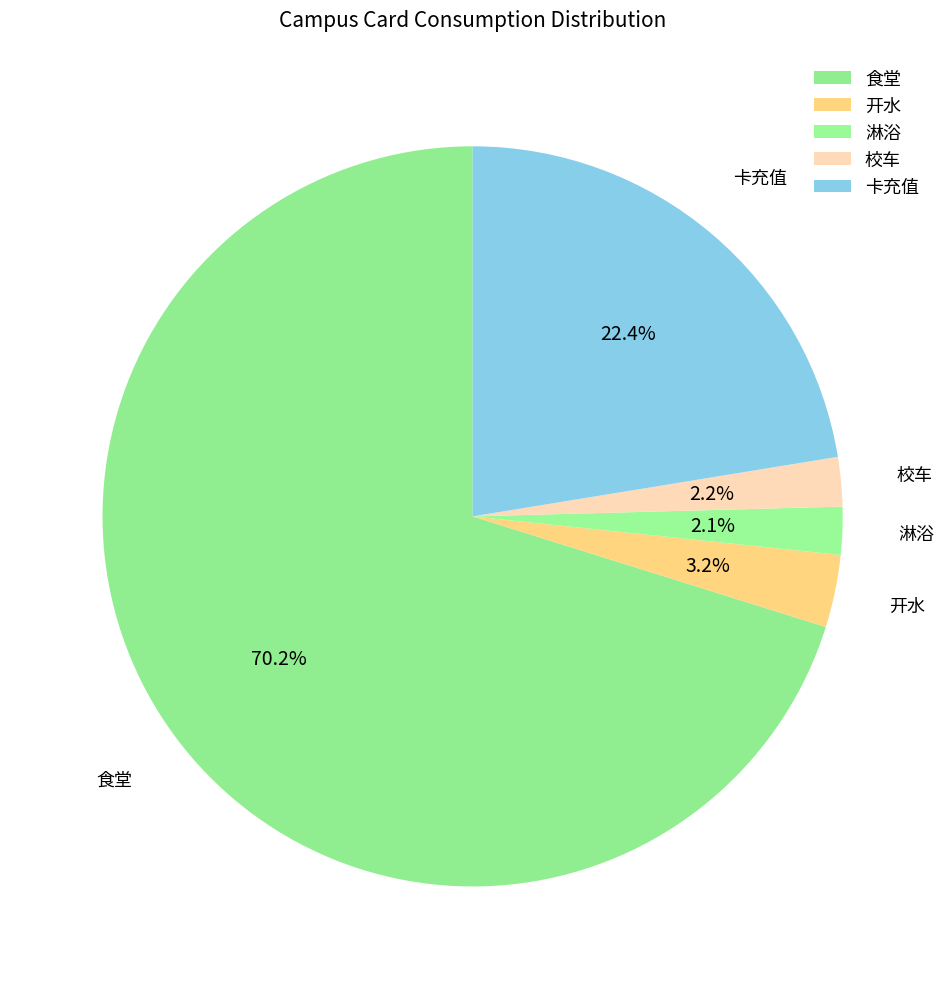

Which slice is the smallest?

淋浴